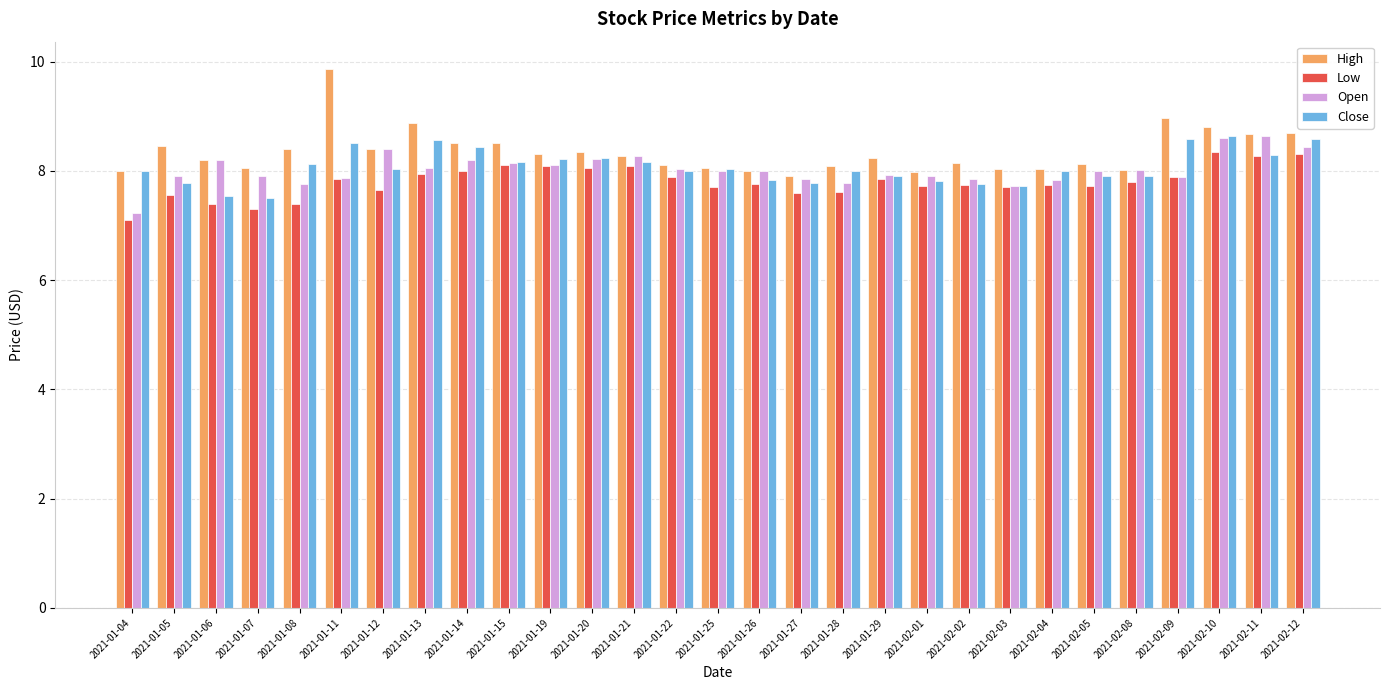

Read the Close value at 2021-01-04.

8.0